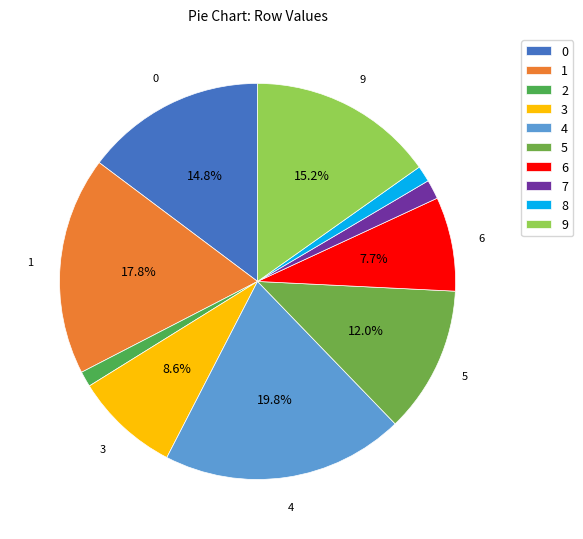

To the nearest percent, what percentage of the pie is 7?

2%